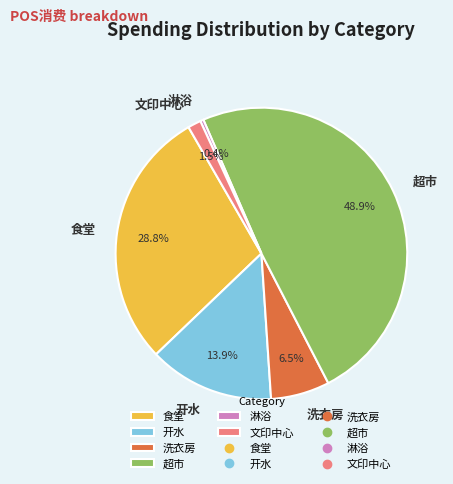

The 淋浴 slice represents 0% of the pie. True or false?

True